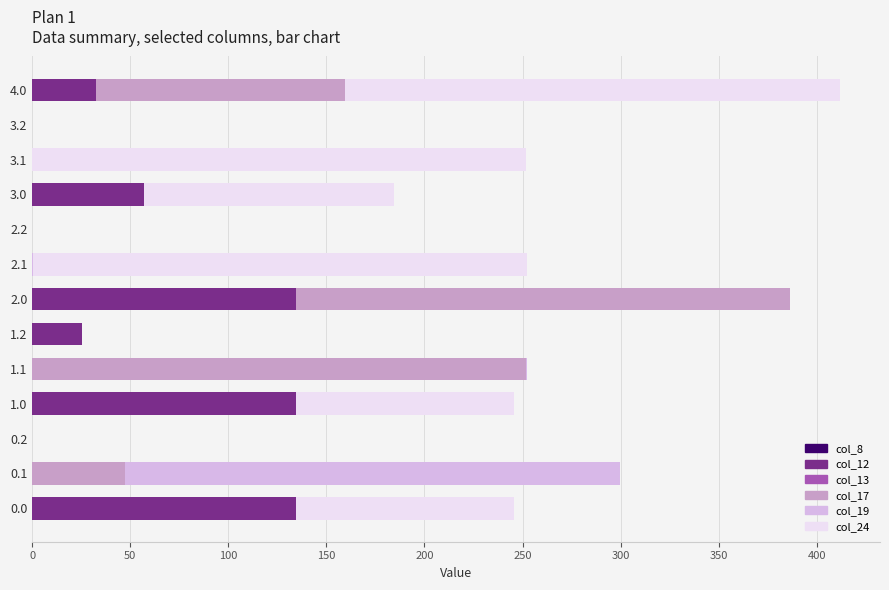

What is the maximum value for col_12?

134.4